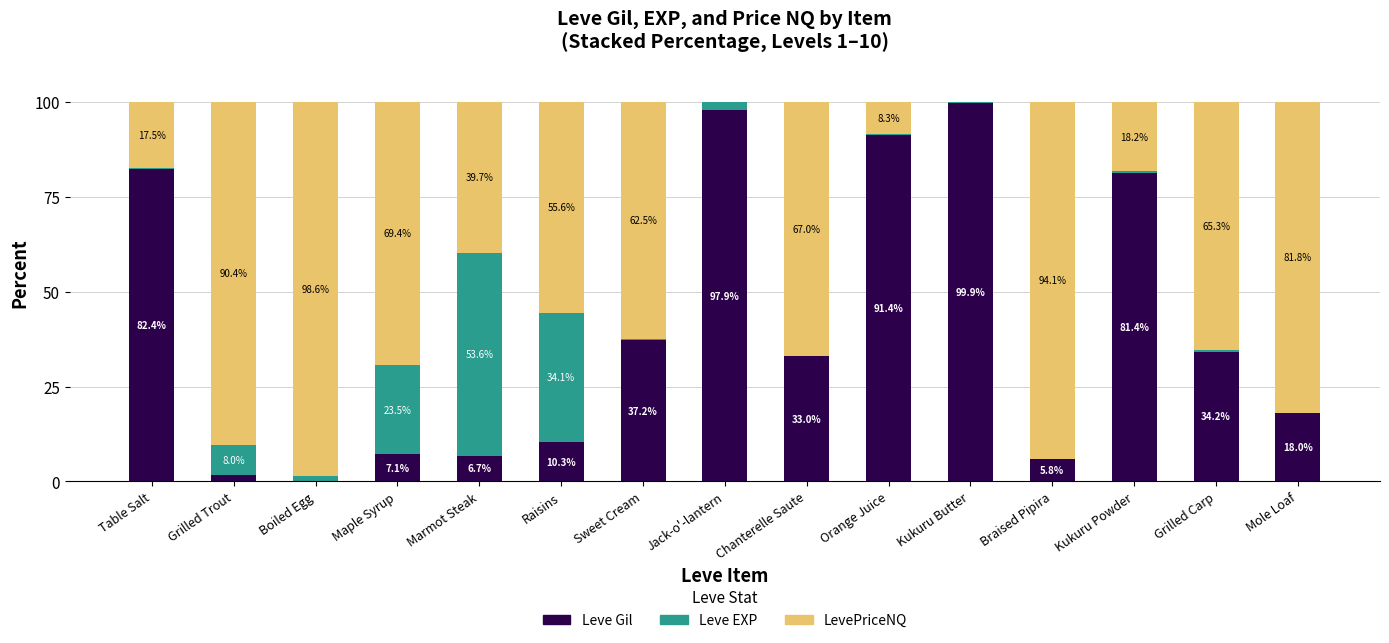

What is the highest value of the Leve Gil series?

99.9